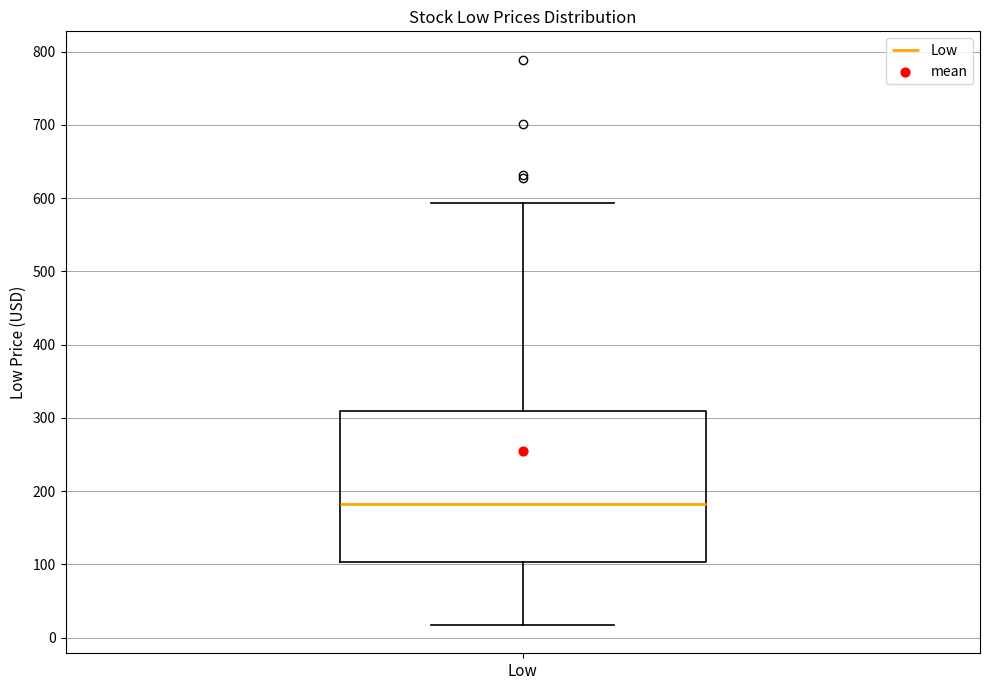

Where does the median line of the box for Low sit on the y-axis? The values are not printed on the chart, so give them approximately, as read against the axis.

180